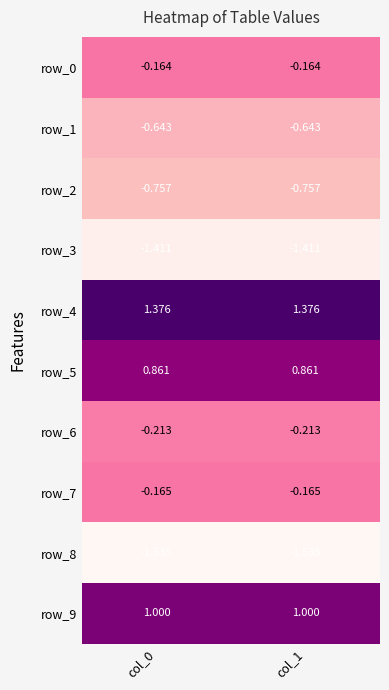

Is the value of row_3 at col_1 greater than the value of row_9 at col_0?

No